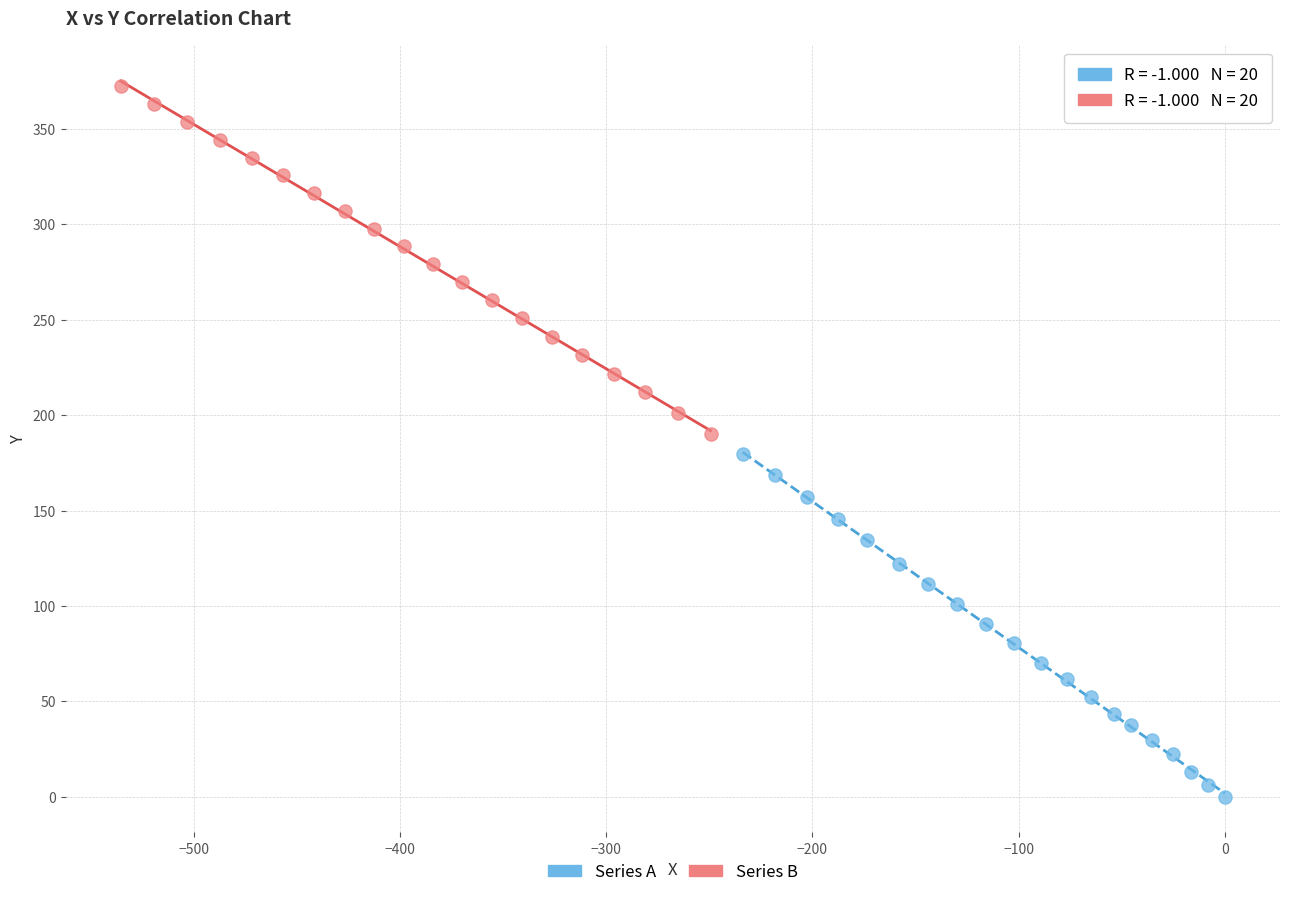

Which series has the largest Y range (max minus min)?

Series B